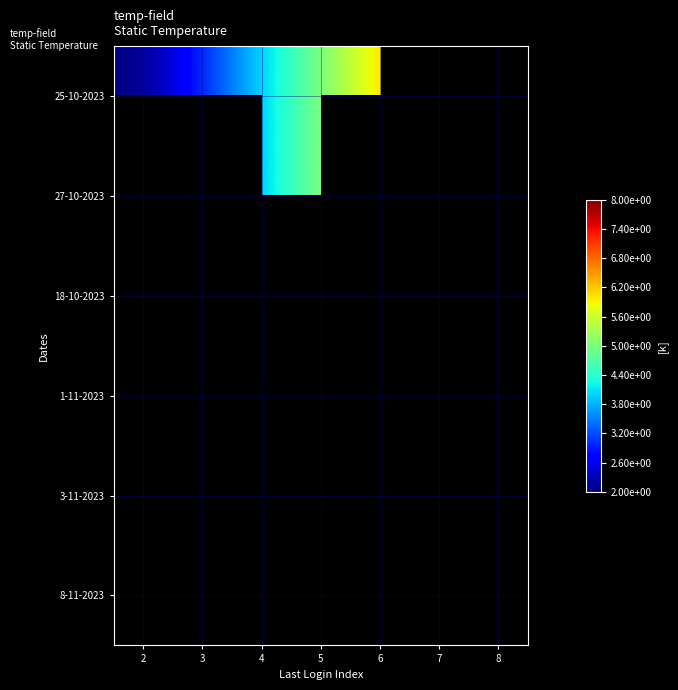

At 4, list the series in order from largest to smallest.

25-10-2023, 27-10-2023, 18-10-2023, 1-11-2023, 3-11-2023, 8-11-2023